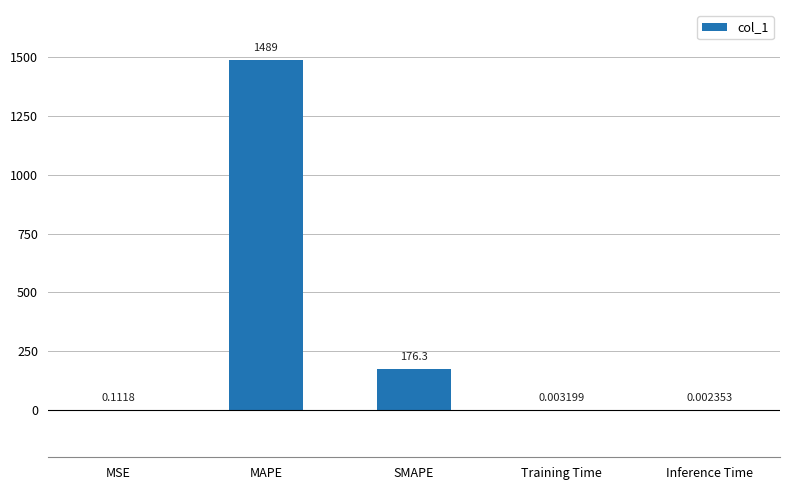

Are the bars horizontal?

No